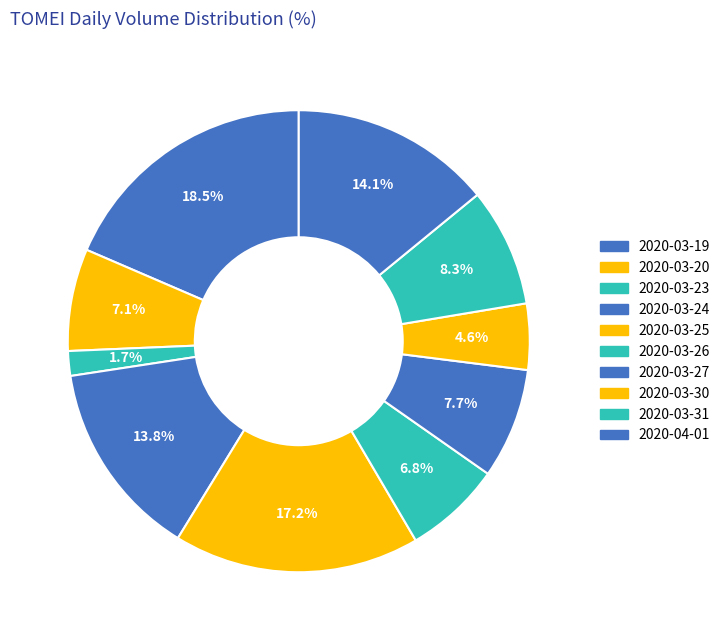

How many segments does this pie chart have?

10